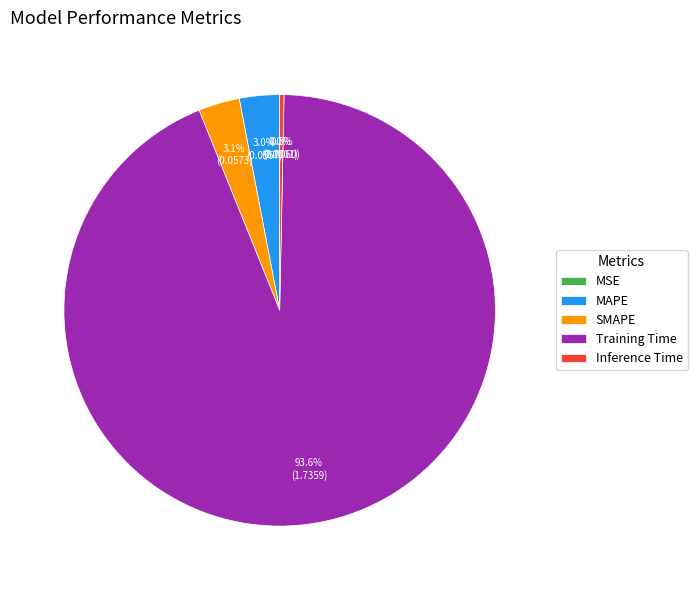

Is it true that Training Time is 94% of the pie?

True